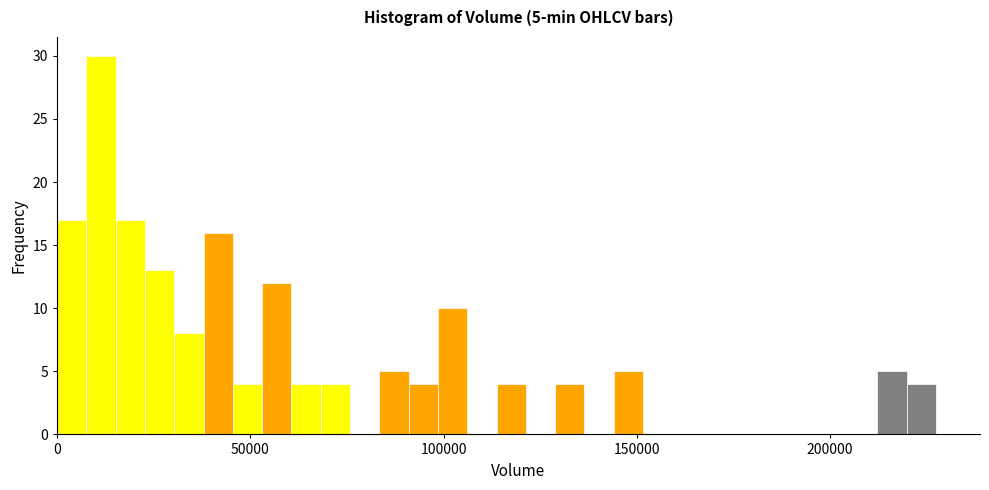

Around what value on the x-axis is the tallest bar? Give the approximate position of its centre, as read against the axis.

10000